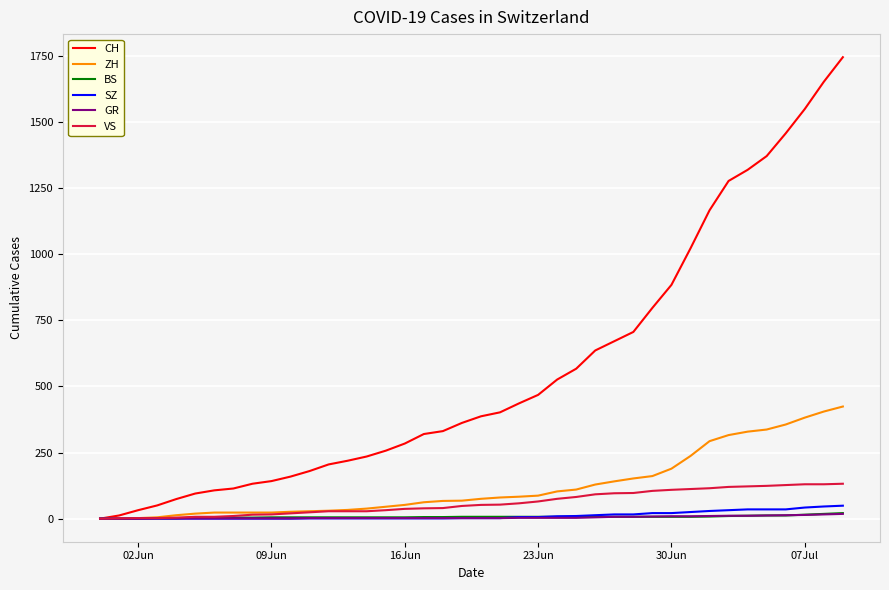

What is the maximum value for VS?

132